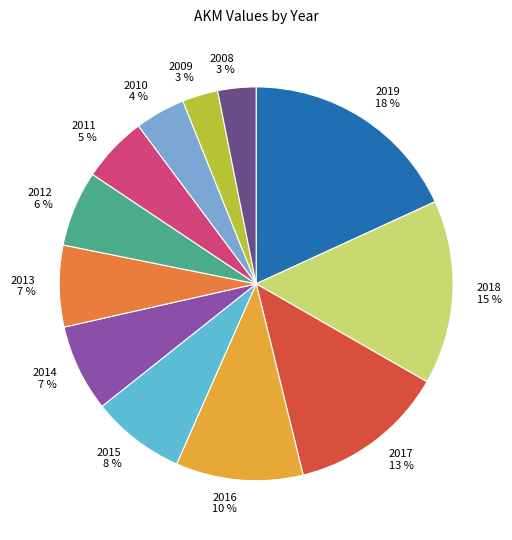

The 2016 slice represents 19% of the pie. True or false?

False